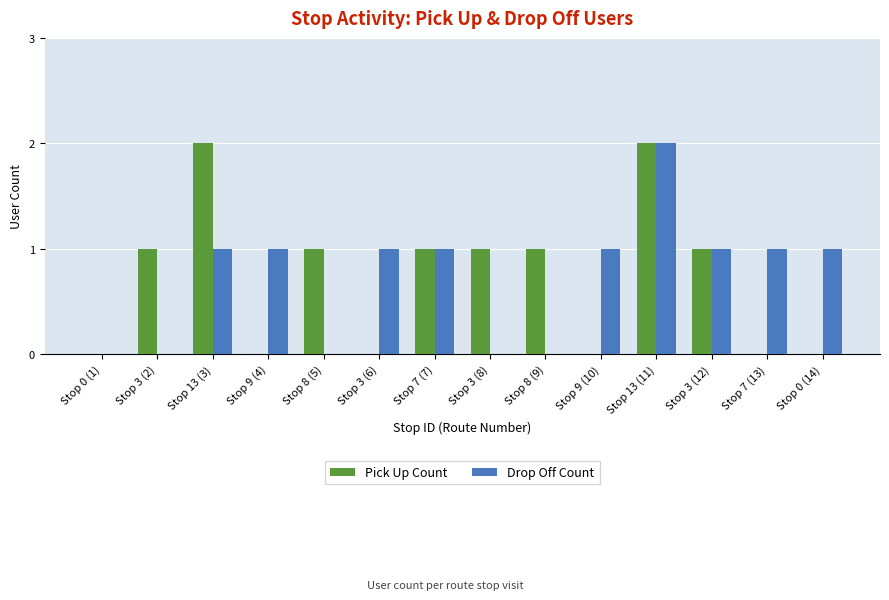

How many series are shown in this chart?

2